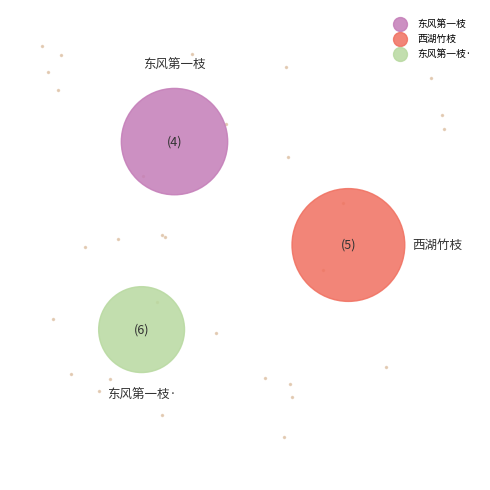

Is there any slice that represents more than half of the pie?

No